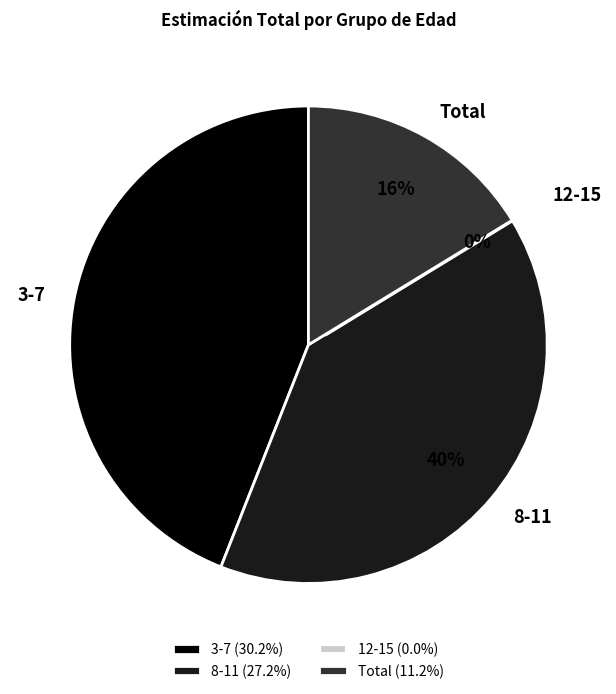

To the nearest percent, what is the average slice percentage?

25%